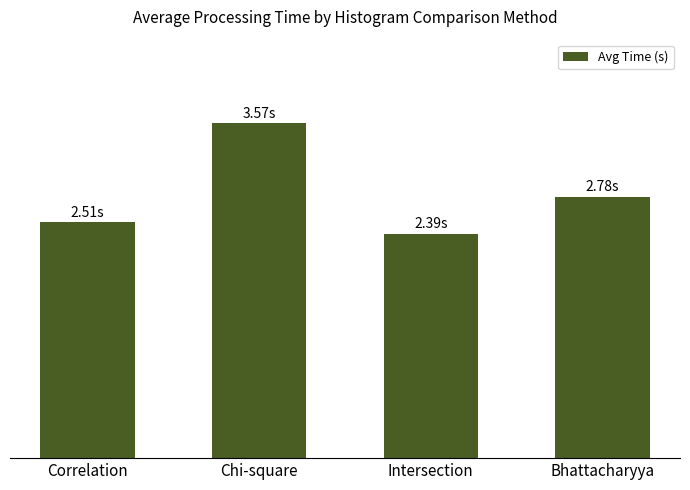

Approximately how many times larger is the value at Chi-square compared to Correlation?

1.4